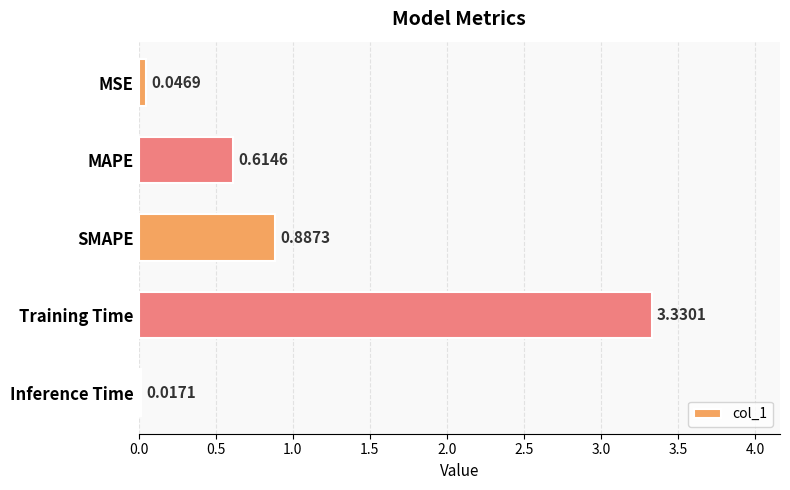

At which category does the chart reach its minimum across all series?

Inference Time